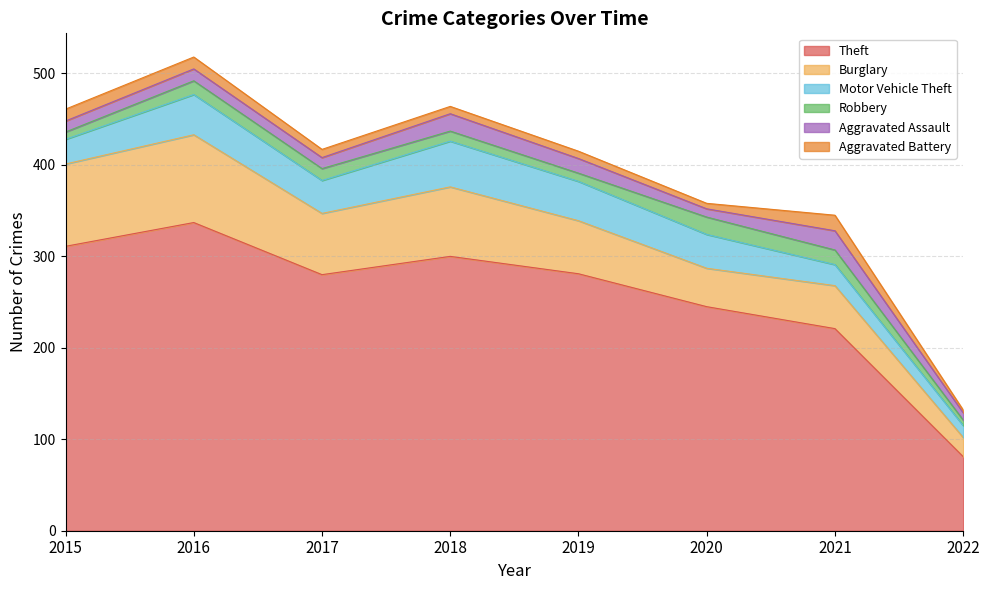

What is the total value across all series at 2020?

358